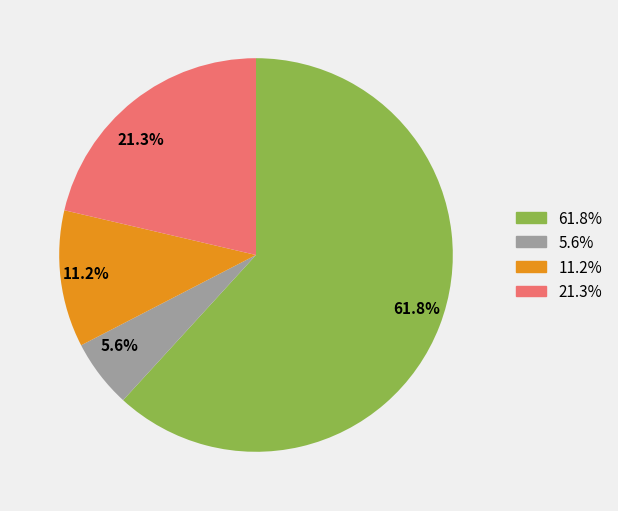

What is the smallest slice in the pie chart?

5.6%